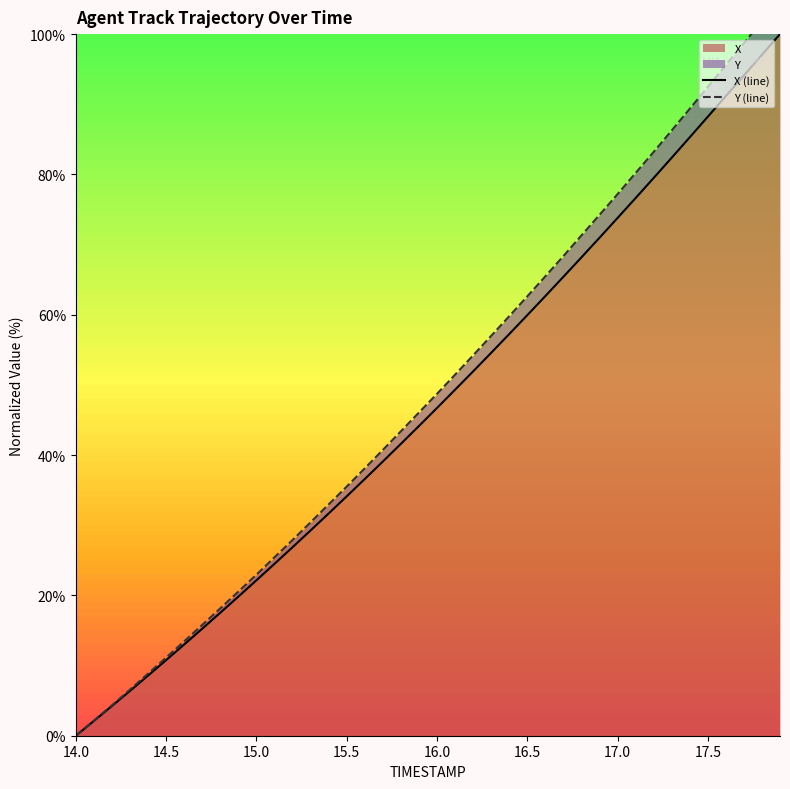

What is the difference between the maximum and minimum values in the X (line) series?

100.0